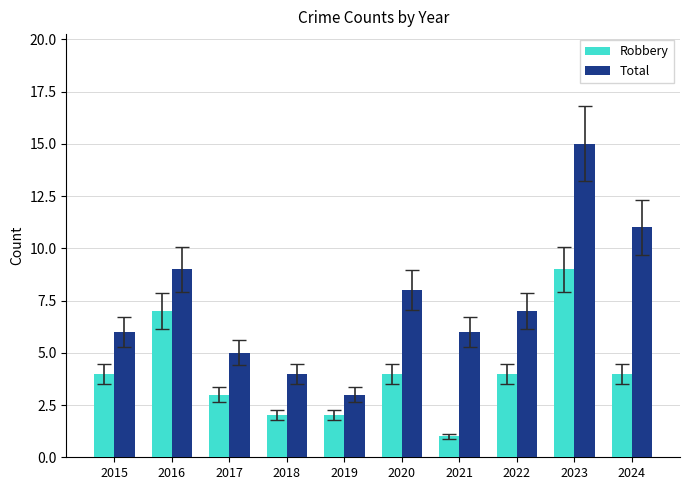

How many groups of bars are there?

10